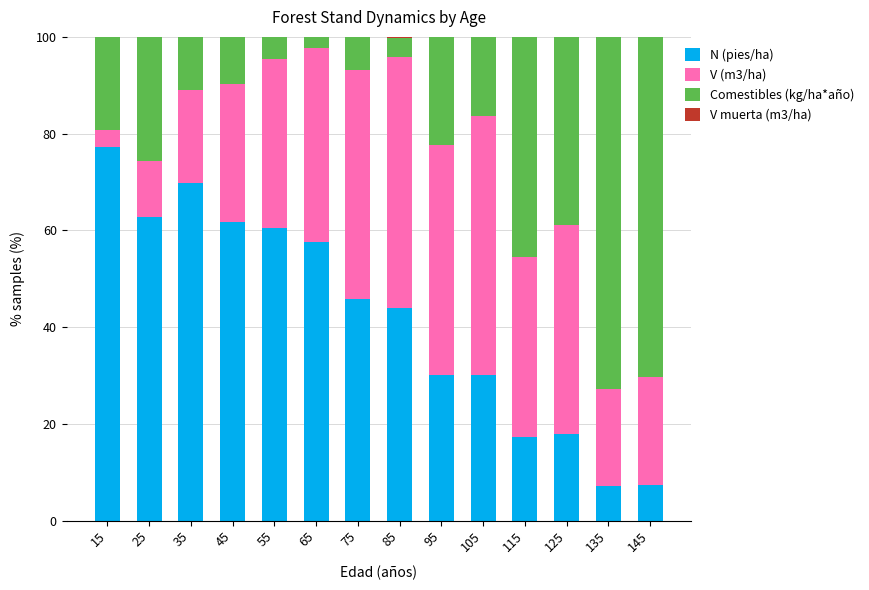

What is the sum of all N (pies/ha) values?

589.5